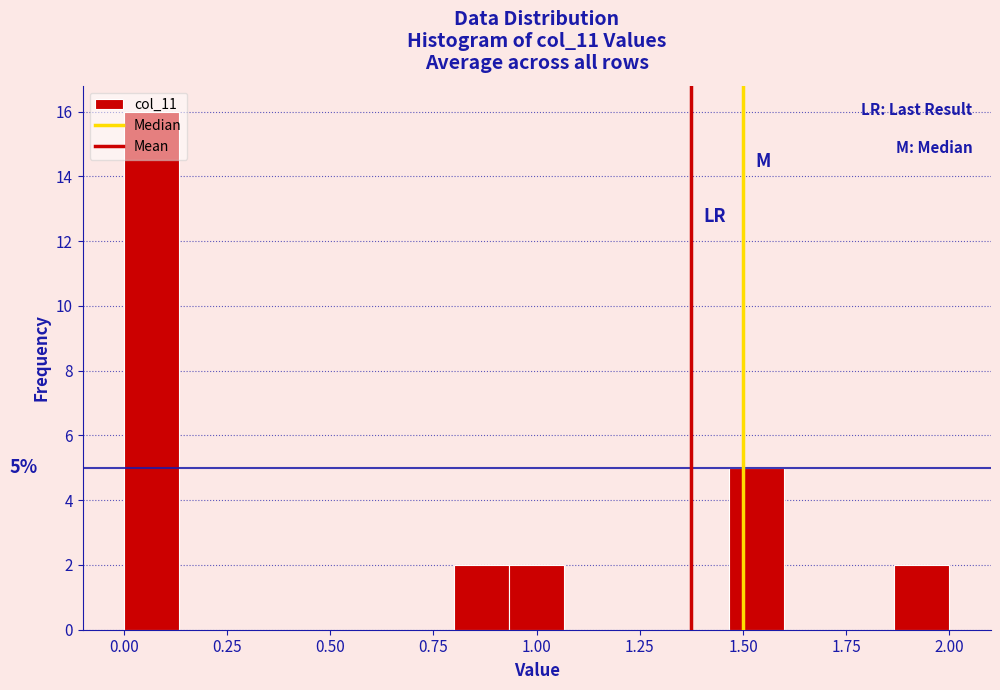

Around what value on the x-axis is the tallest bar? Give the approximate position of its centre, as read against the axis.

0.05